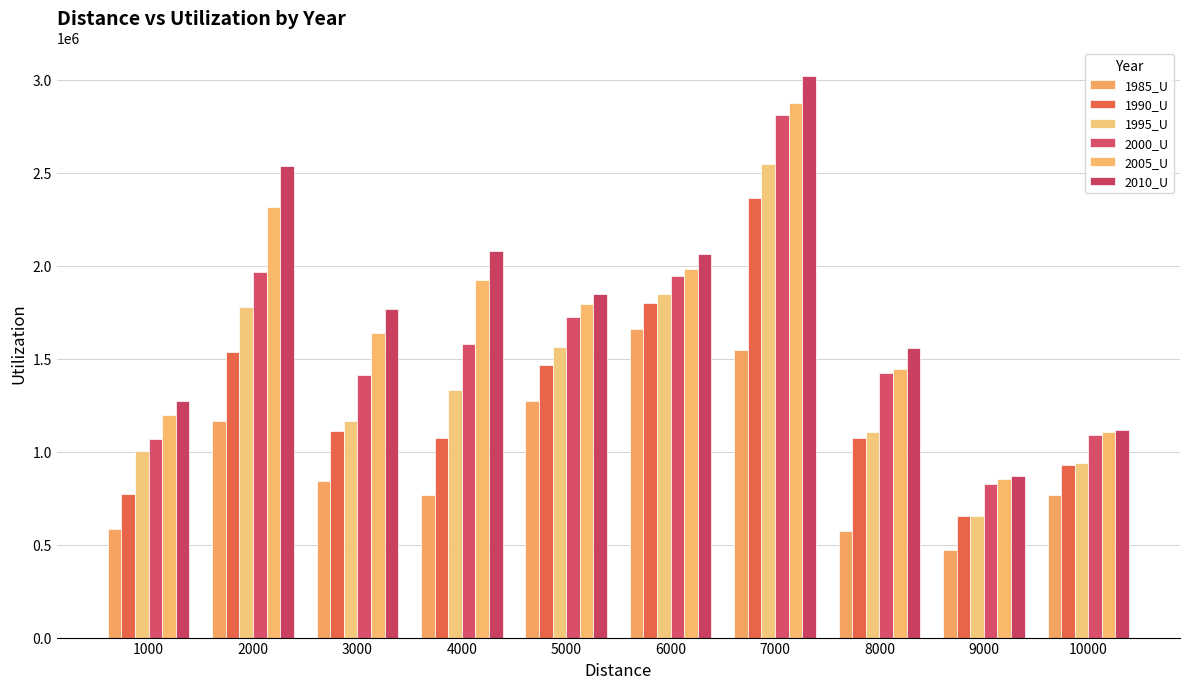

What is the difference between the second highest and second lowest values in the 2000_U series?

896552